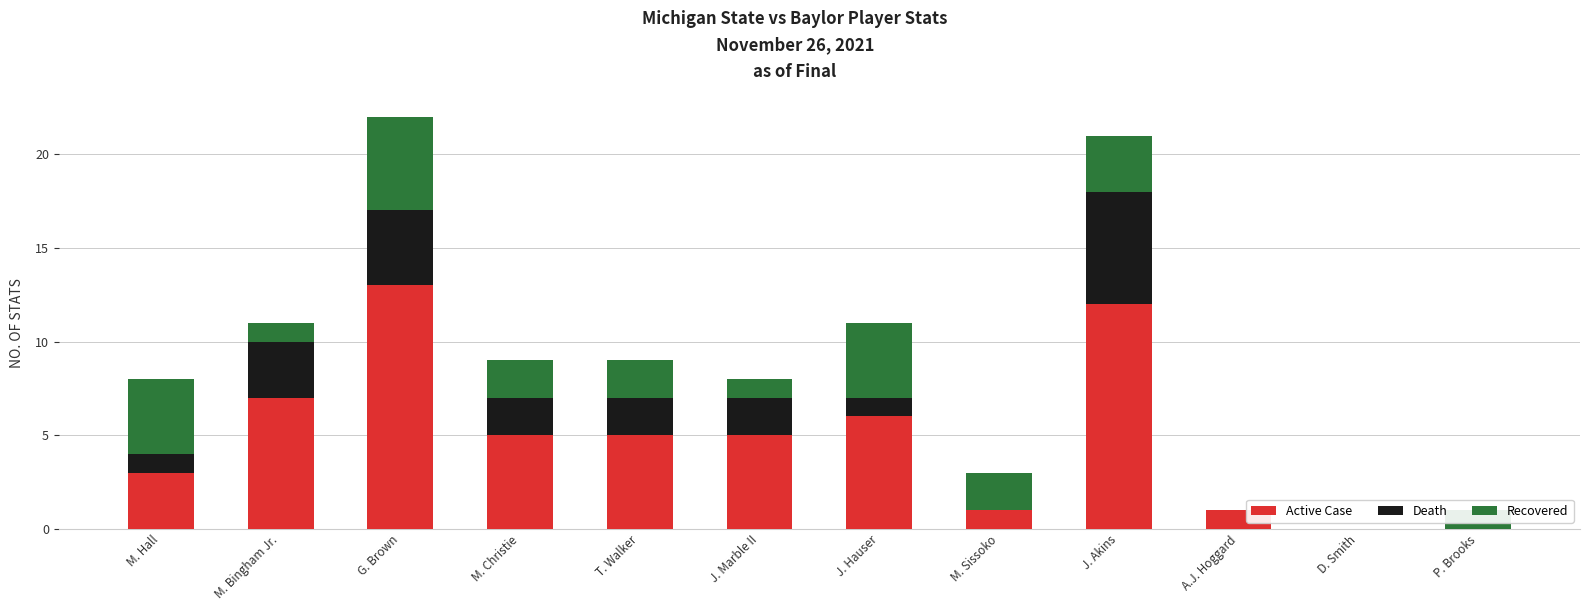

What is the sum of the Active Case values at P. Brooks and T. Walker?

5